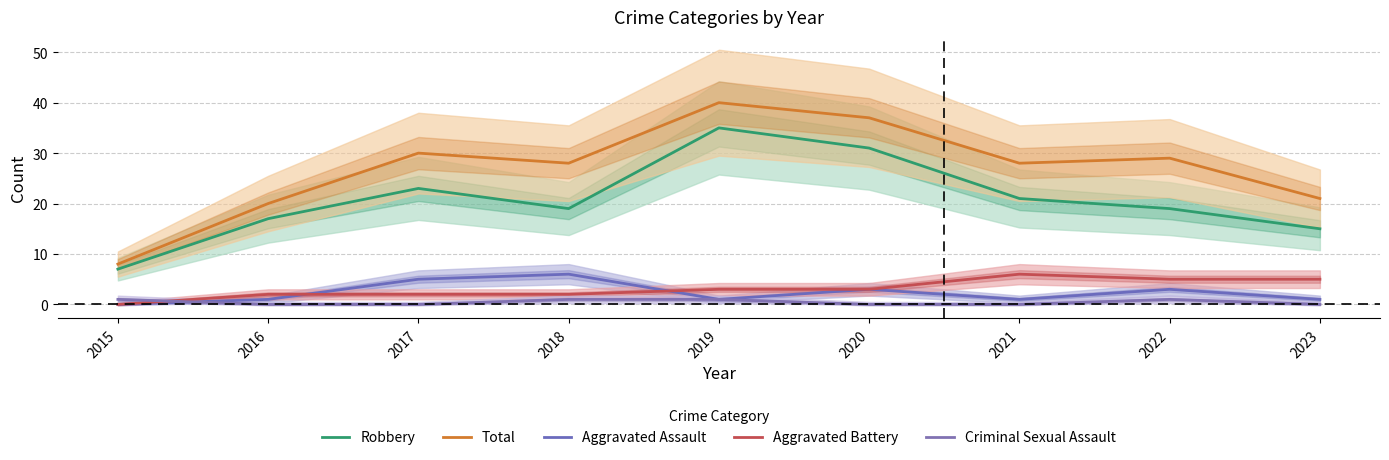

Is it true that Criminal Sexual Assault equals 2 at 2019?

False